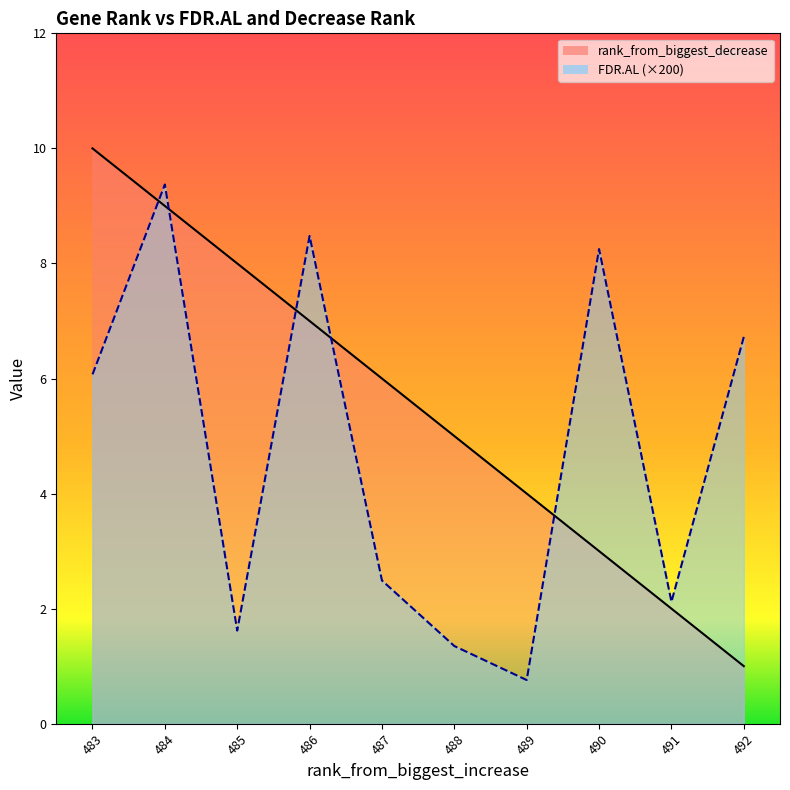

Rank the series by their maximum value, from lowest to highest.

FDR.AL, rank_from_biggest_decrease